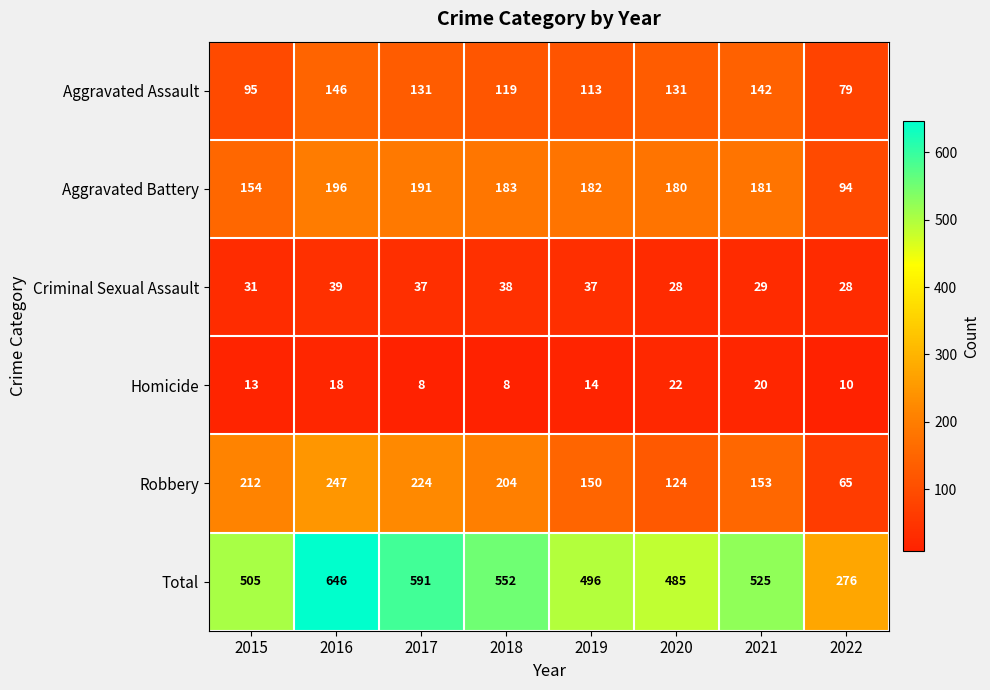

The Total series shows 485 at 2020. True or false?

True